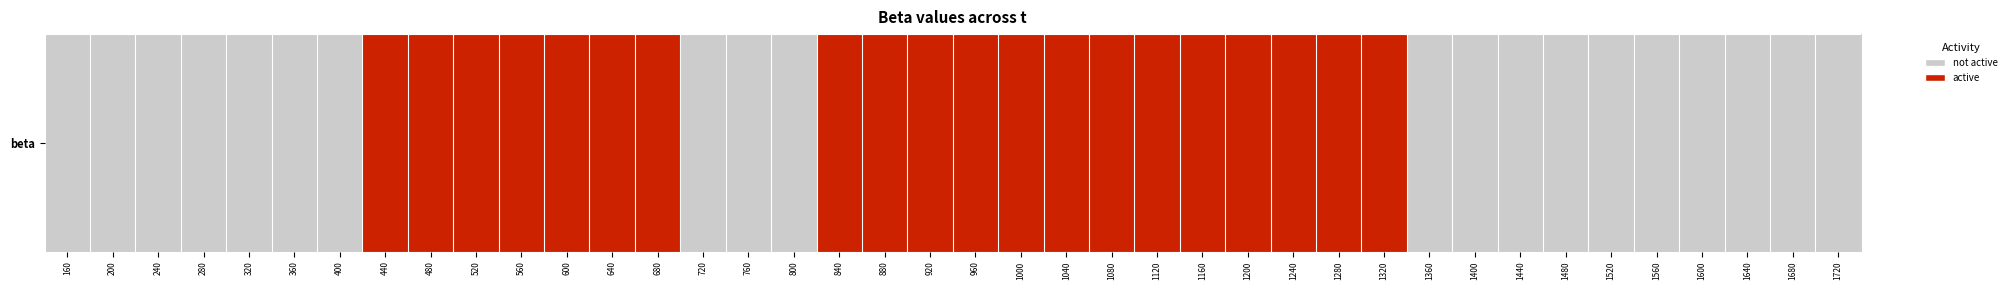

Is it true that the value at 440 is 1?

True